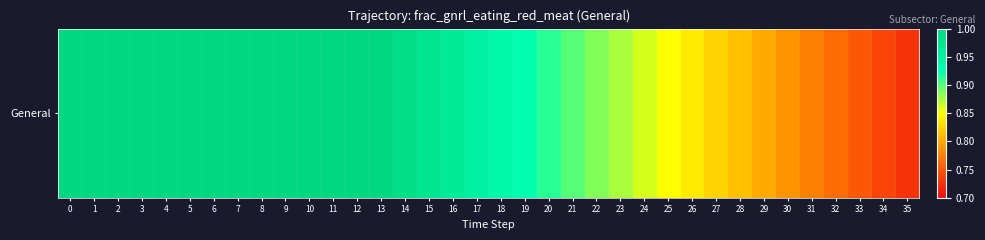

How many data points does each series have?

36